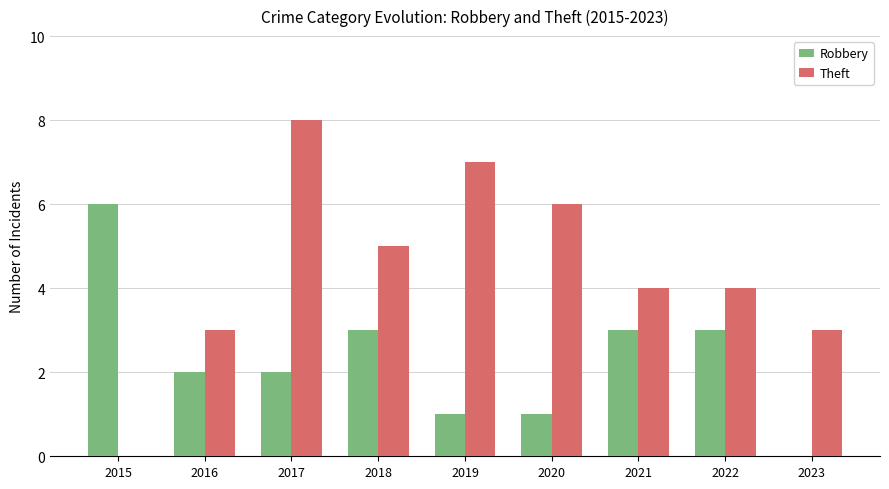

Between 2017 and 2020, which series saw the biggest shift?

Theft